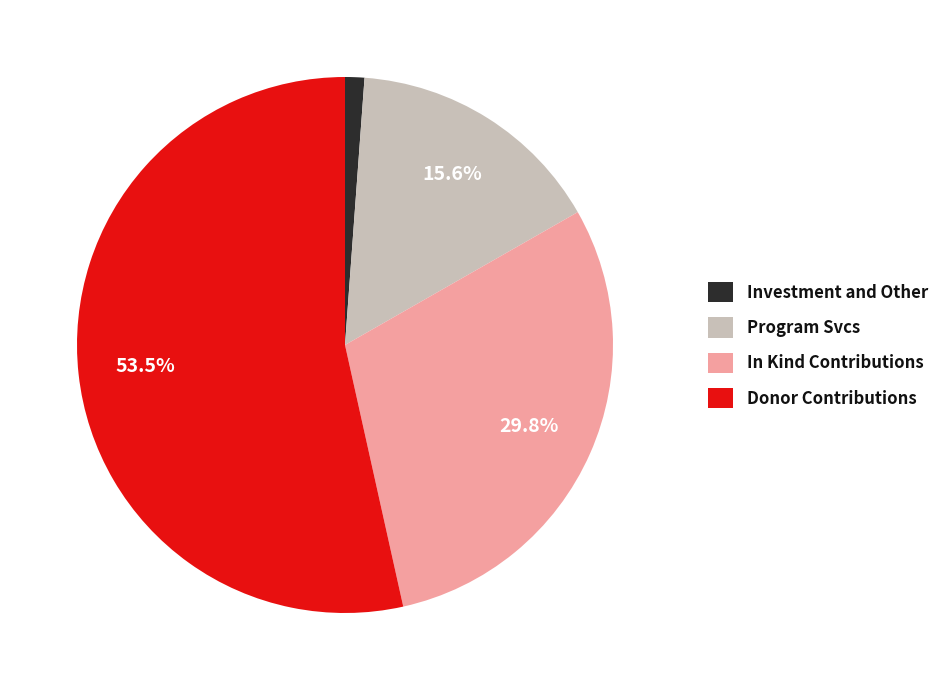

Which has a higher value, In Kind Contributions or Investment and Other?

In Kind Contributions